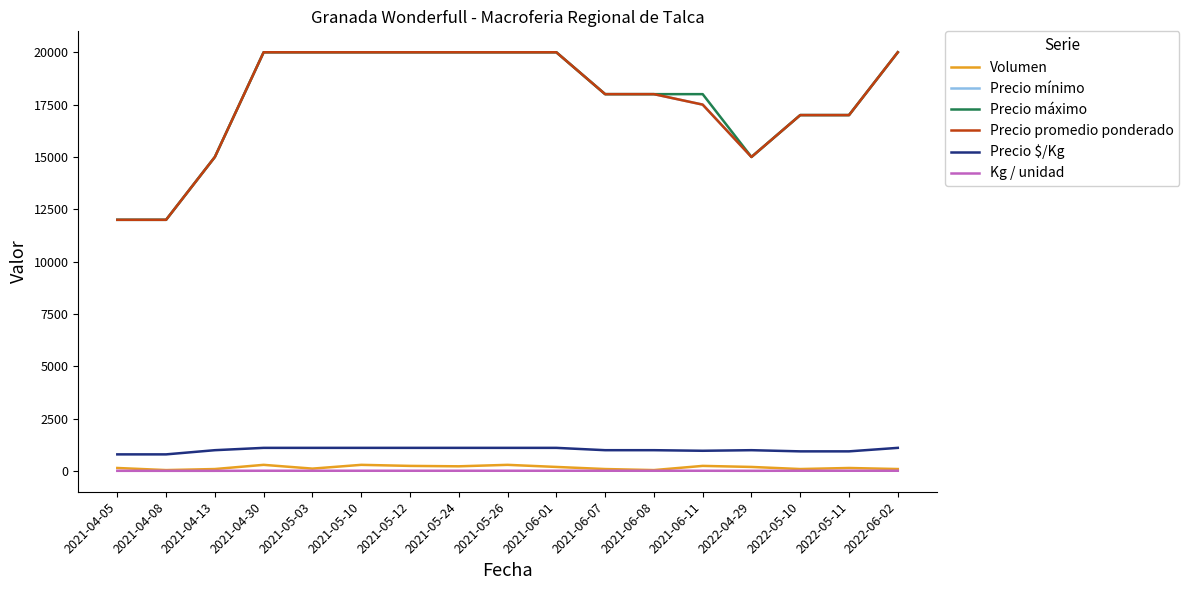

True or false: Precio promedio ponderado and Precio $/Kg intersect in this chart.

False